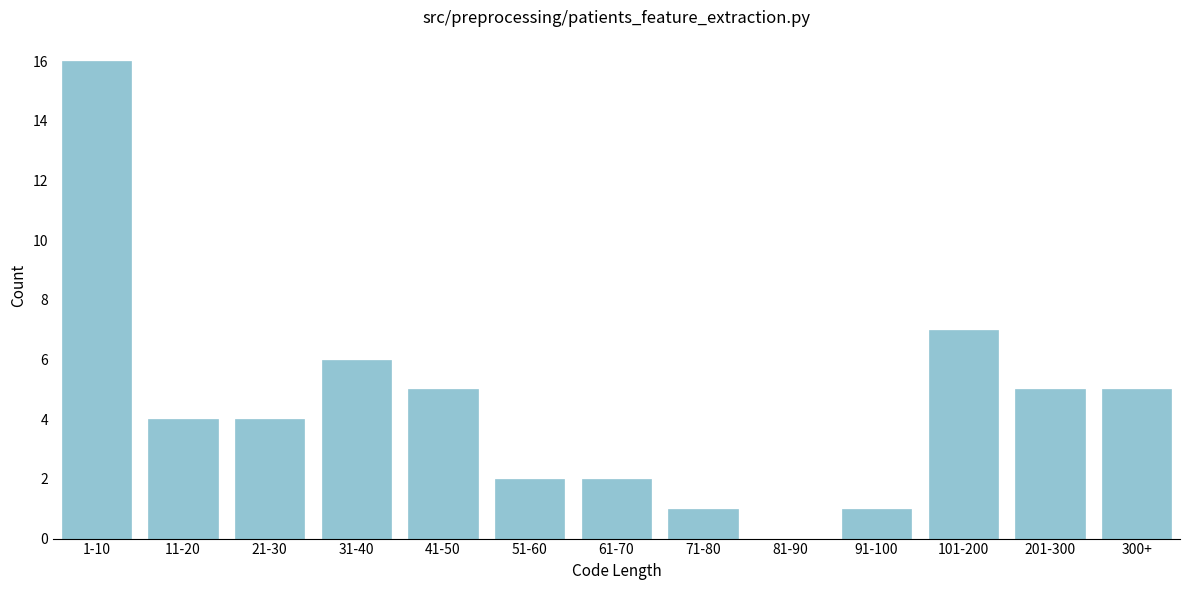

Reading left to right, transcribe all the data shown in this chart.

1-10=16	11-20=4	21-30=4	31-40=6	41-50=5	51-60=2	61-70=2	71-80=1	81-90=0	91-100=1	101-200=7	201-300=5	300+=5